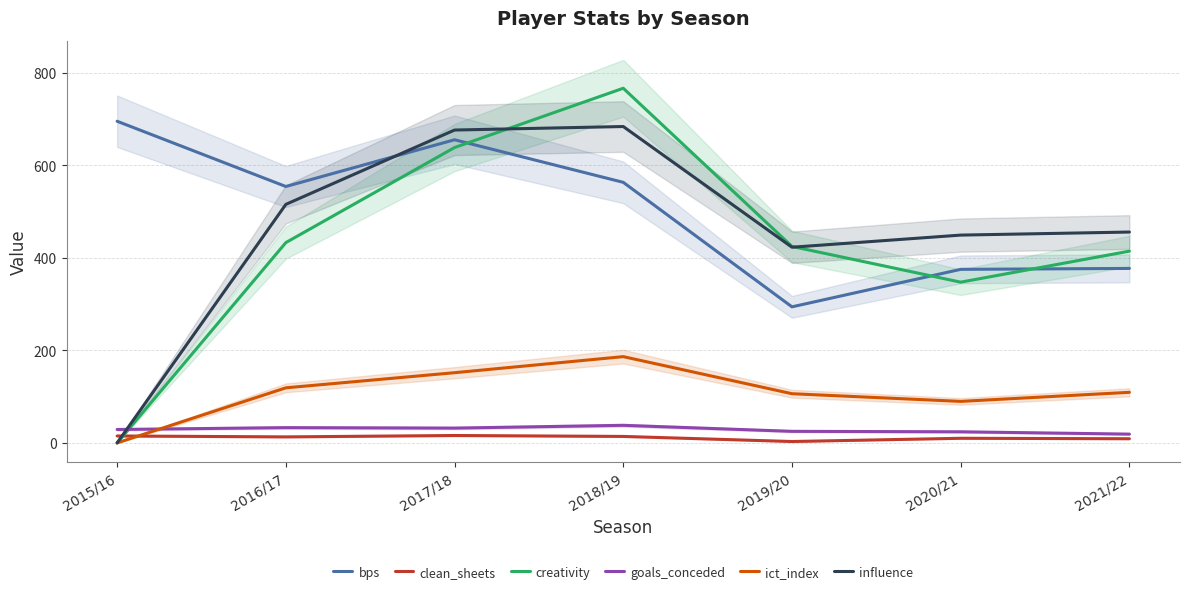

Is it true that ict_index equals 144.3 at 2019/20?

False